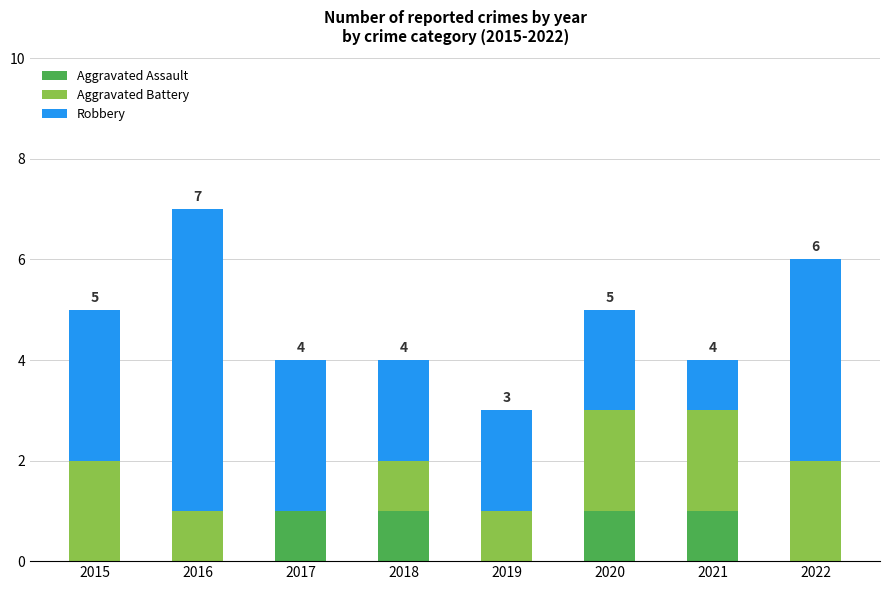

The Aggravated Assault series shows 1 at 2018. True or false?

True